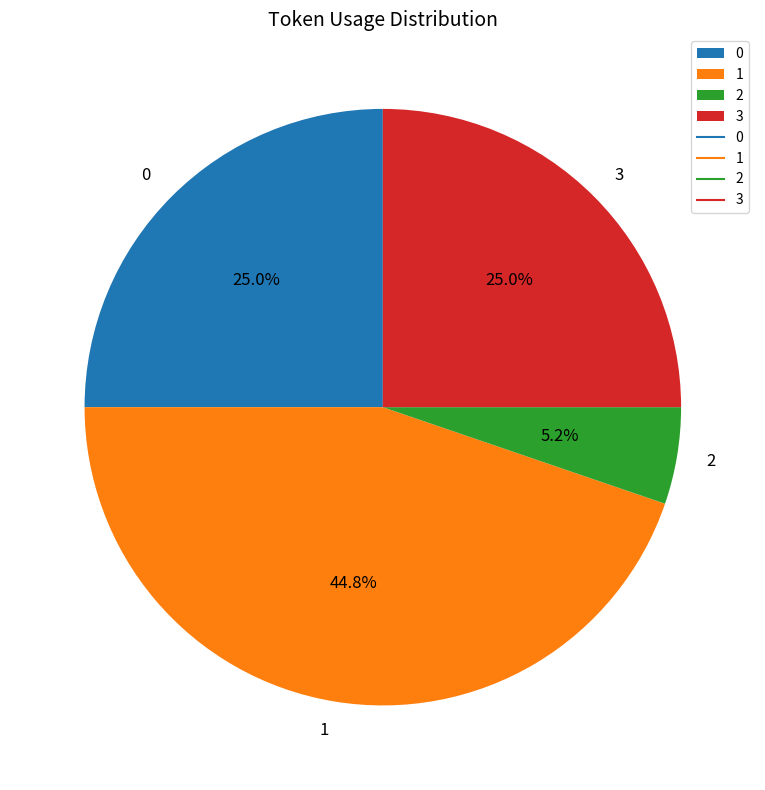

What is the ratio of the value at 3 to the value at 1?

0.6